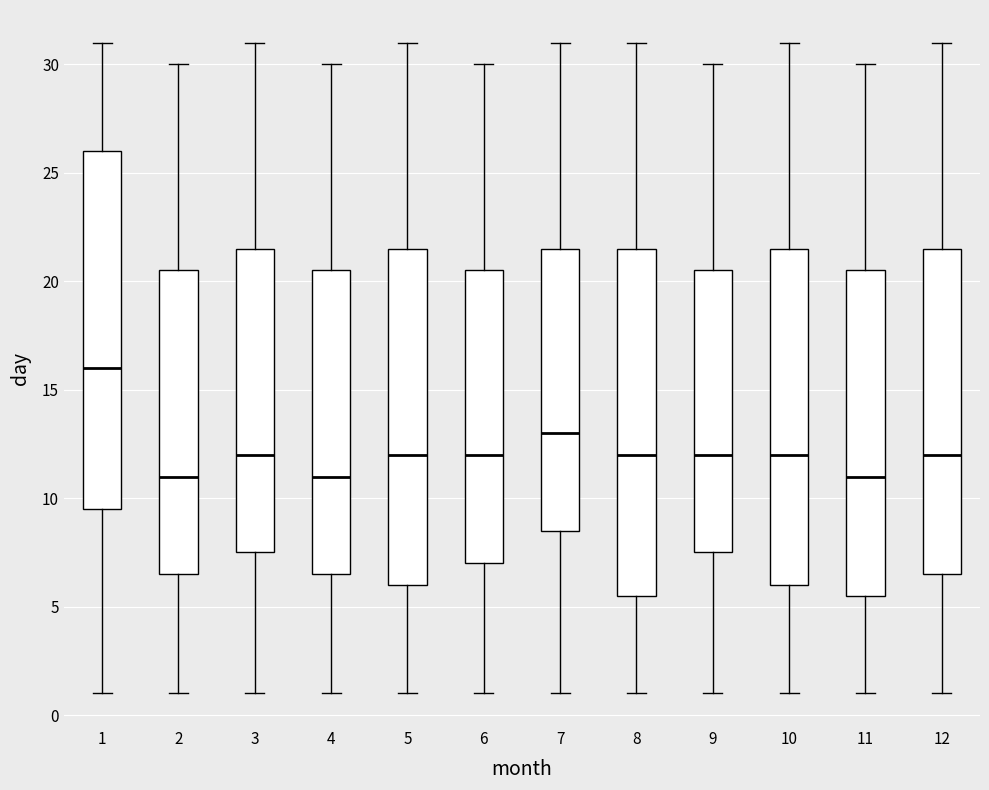

Reading left to right, read every box against the y-axis: the position of its median line, the range the box covers, and the ends of its whiskers. The values are not printed on the chart, so give them approximately, as read against the axis.

1: median 16.0, box 9.5 to 26.0, whiskers 1.0 to 31.0
2: median 11.0, box 6.5 to 20.5, whiskers 1.0 to 30.0
3: median 12.0, box 7.5 to 21.5, whiskers 1.0 to 31.0
4: median 11.0, box 6.5 to 20.5, whiskers 1.0 to 30.0
5: median 12.0, box 6.0 to 21.5, whiskers 1.0 to 31.0
6: median 12.0, box 7.0 to 20.5, whiskers 1.0 to 30.0
7: median 13.0, box 8.5 to 21.5, whiskers 1.0 to 31.0
8: median 12.0, box 5.5 to 21.5, whiskers 1.0 to 31.0
9: median 12.0, box 7.5 to 20.5, whiskers 1.0 to 30.0
10: median 12.0, box 6.0 to 21.5, whiskers 1.0 to 31.0
11: median 11.0, box 5.5 to 20.5, whiskers 1.0 to 30.0
12: median 12.0, box 6.5 to 21.5, whiskers 1.0 to 31.0